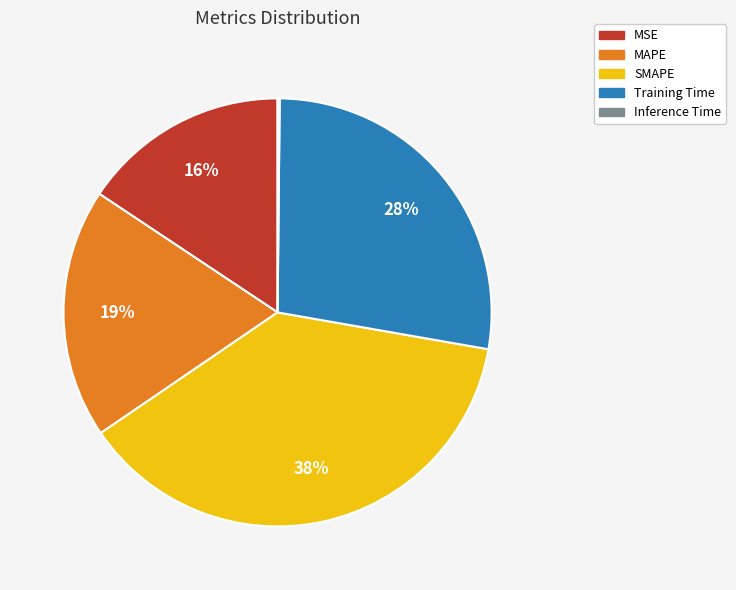

To the nearest percent, what portion does SMAPE represent?

38%